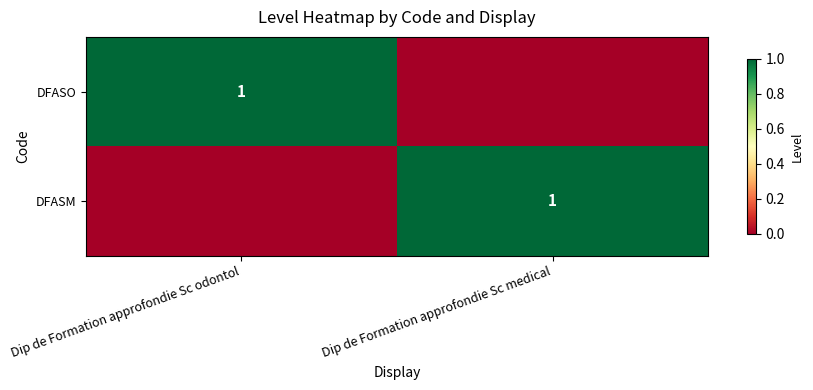

Is it true that DFASO equals 1 at Dip de Formation approfondie Sc odontol?

True